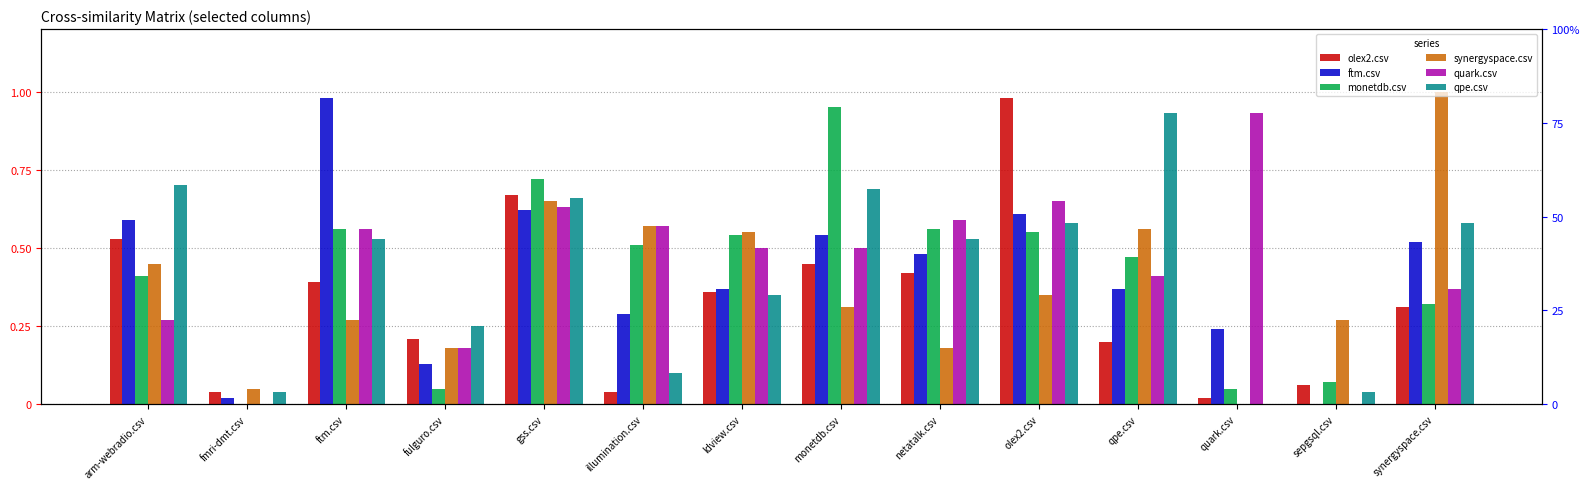

True or false: monetdb.csv has a value of 0.6 at olex2.csv.

True